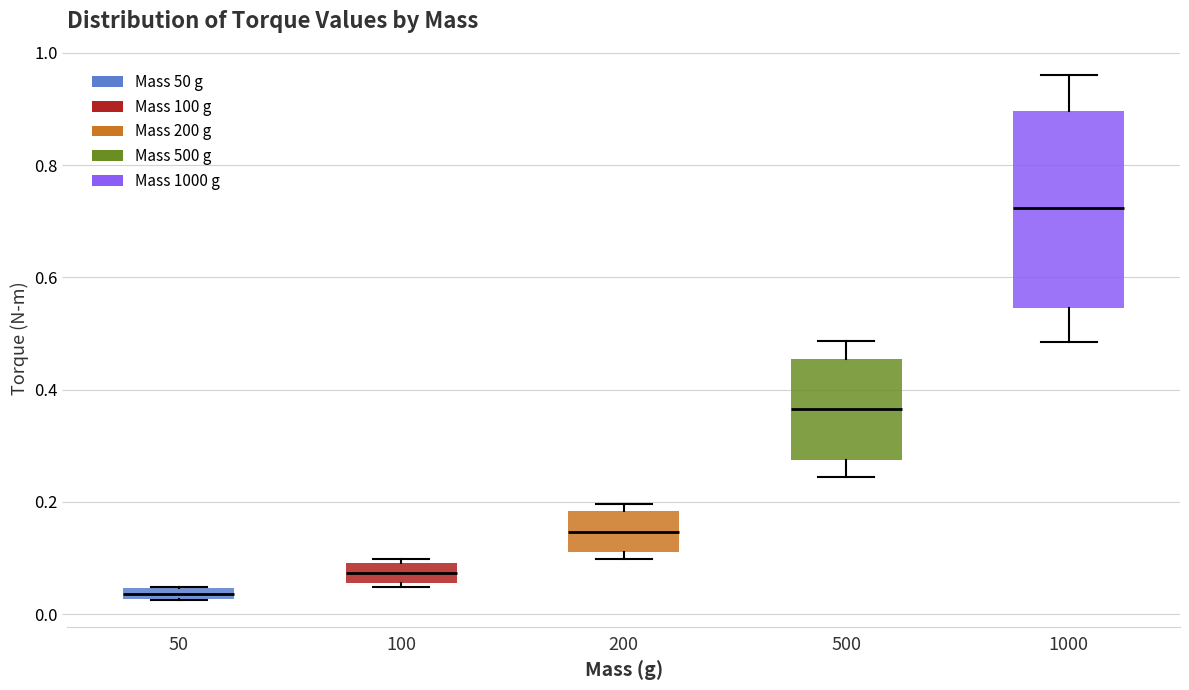

Which box's median line is the highest?

1000